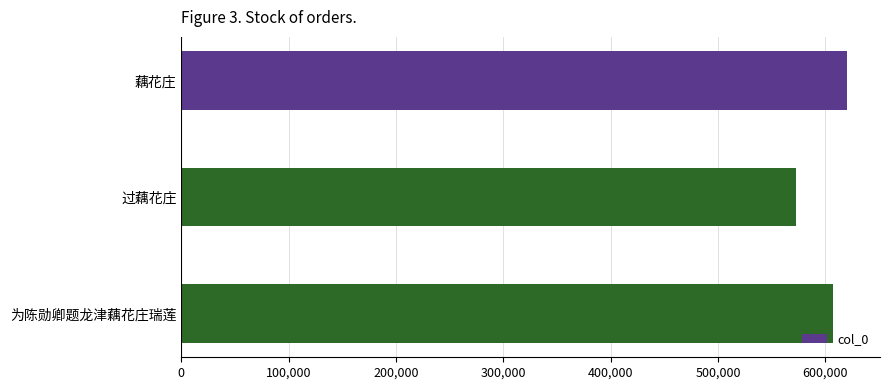

What is the change in value from 藕花庄 to 为陈勋卿题龙津藕花庄瑞莲?

-13129